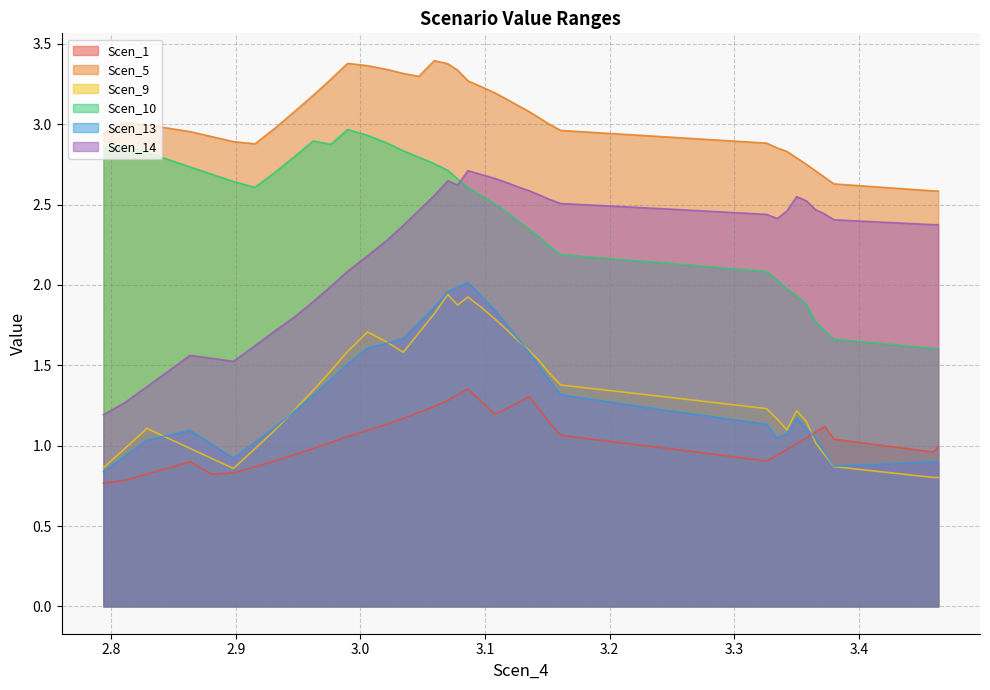

True or false: Scen_1 and Scen_5 cross at least once.

False